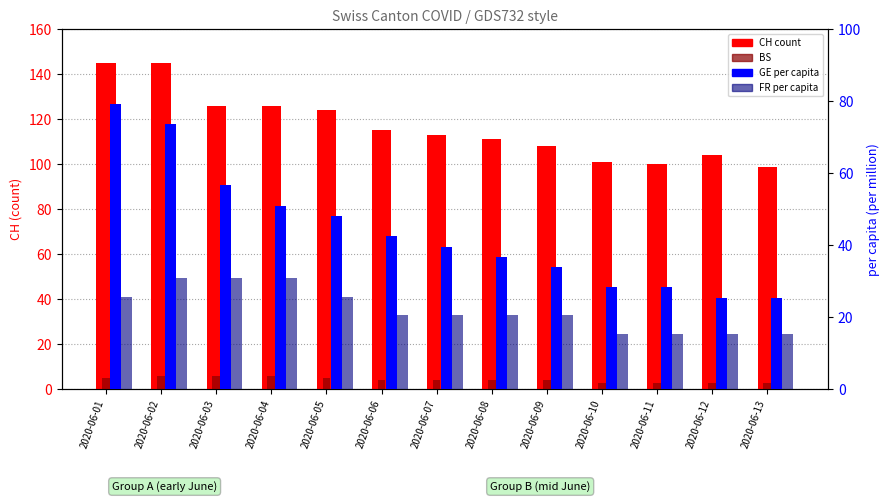

At which label does BS reach its minimum?

2020-06-10